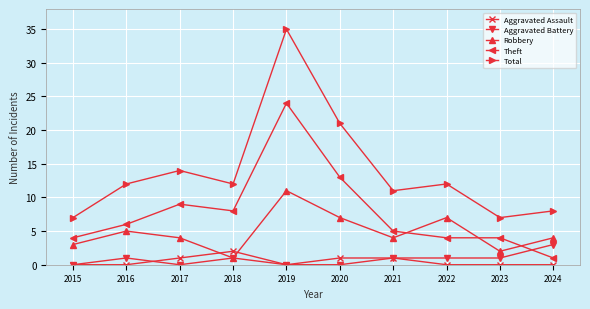

What is the sum of all Aggravated Assault values?

5